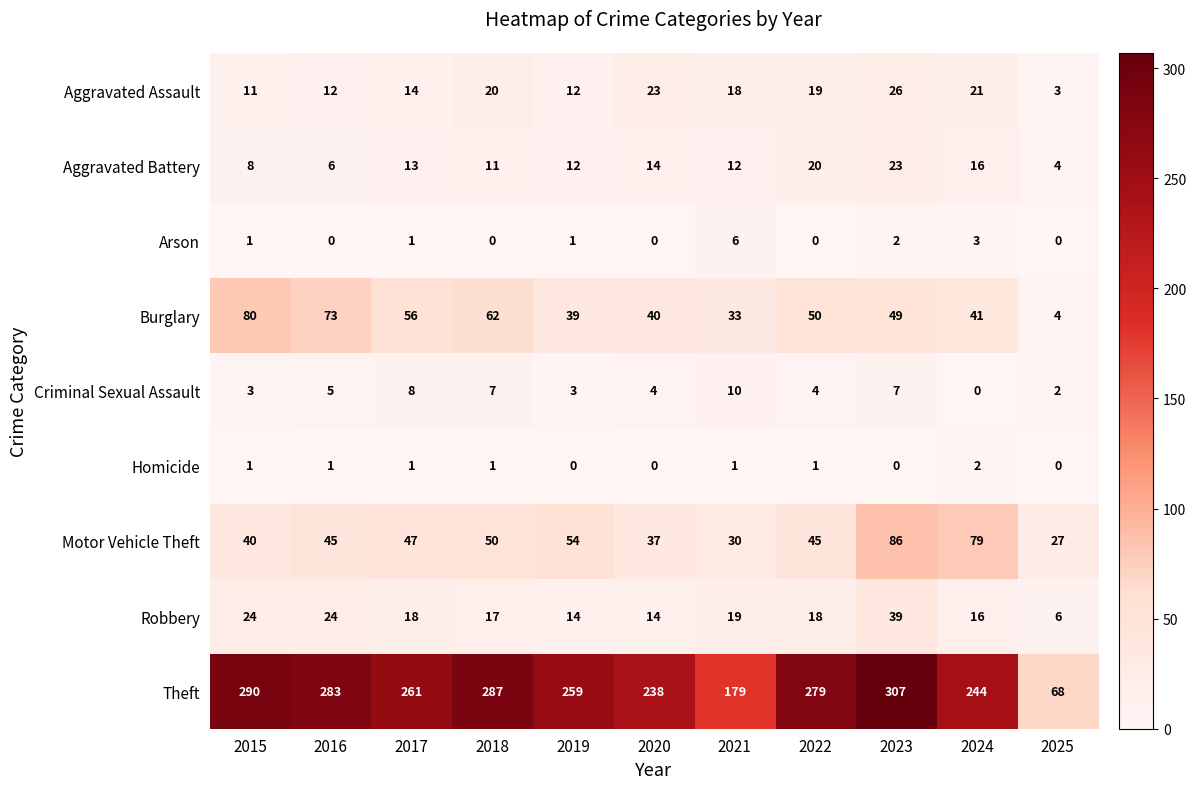

True or false: Theft has a value of 68 at 2021.

False